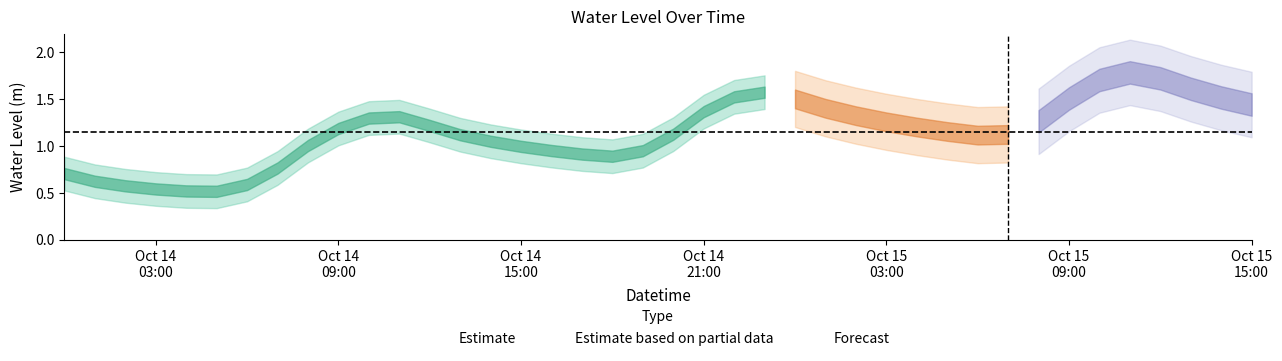

Which category has the highest value across all series?

2024-10-15 11:00:00